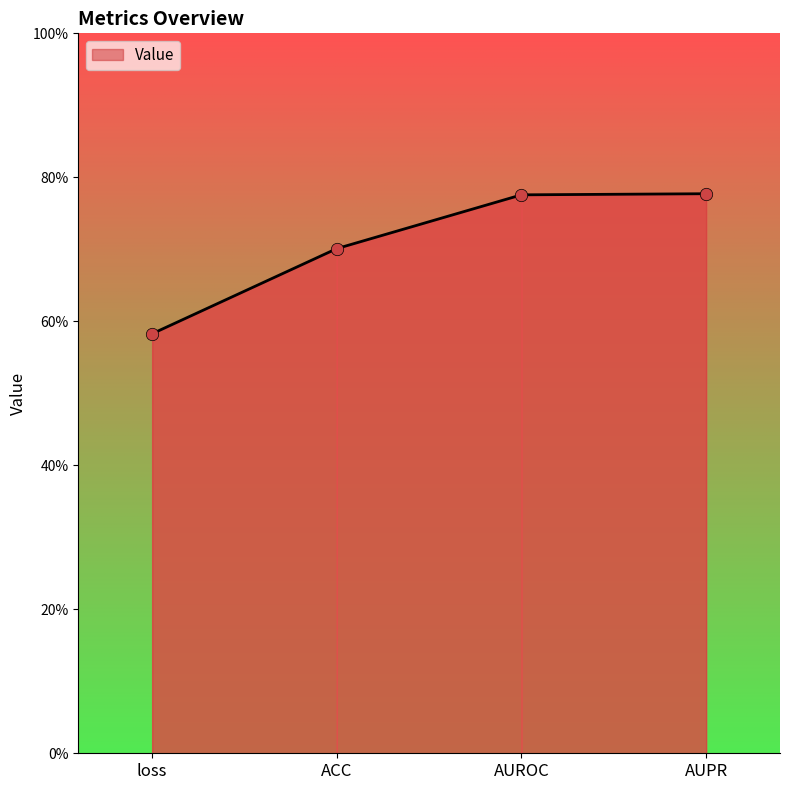

Which has a higher value, loss or AUPR?

AUPR